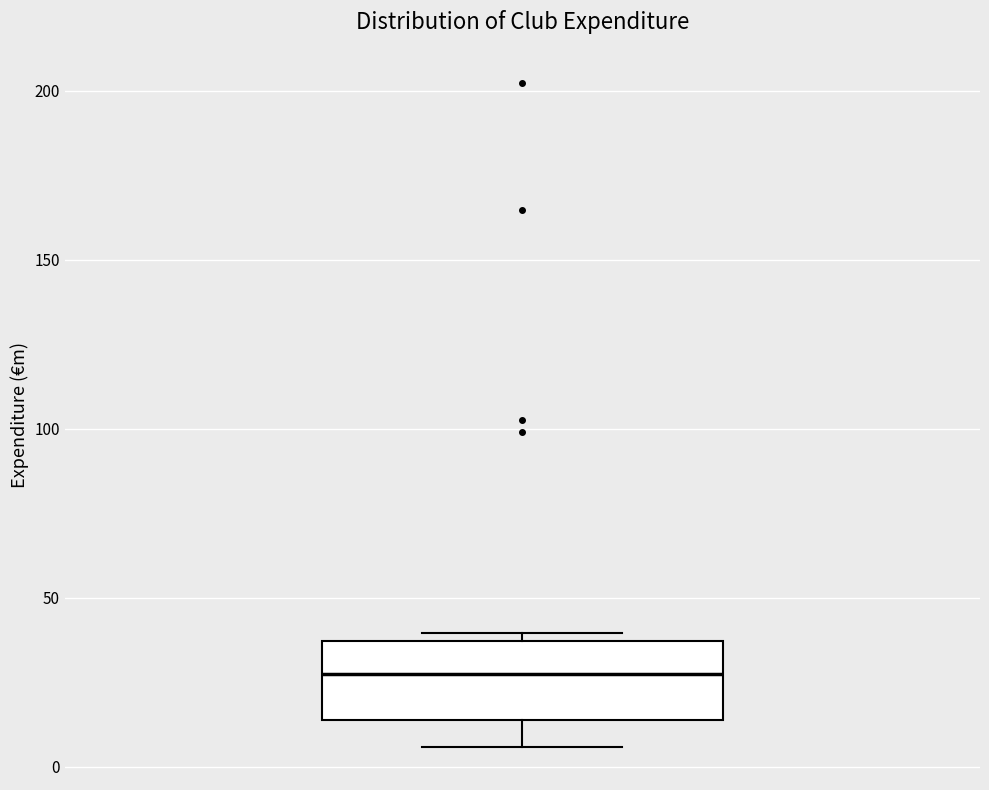

Transcribe this box plot: give where the median line is, the range the box spans, and where the two whiskers end, as read against the y-axis. The values are not printed on the chart, so give them approximately, as read against the axis.

median 25, box 15 to 35, whiskers 5 to 40